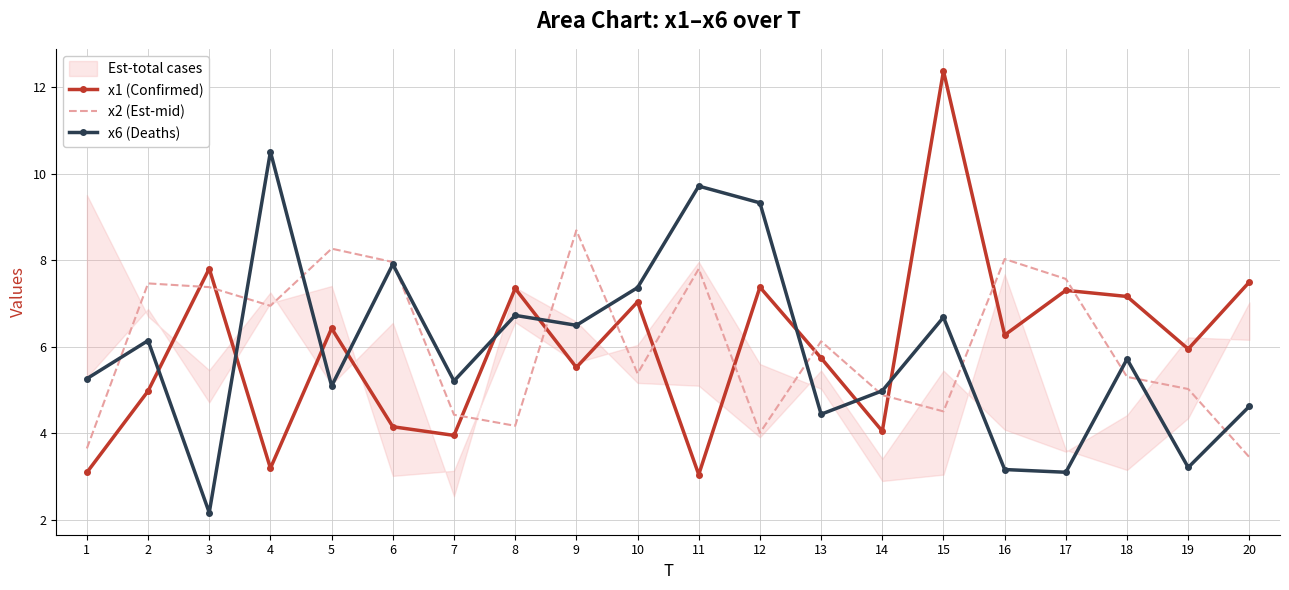

Which has a higher value, 6 or 3?

3